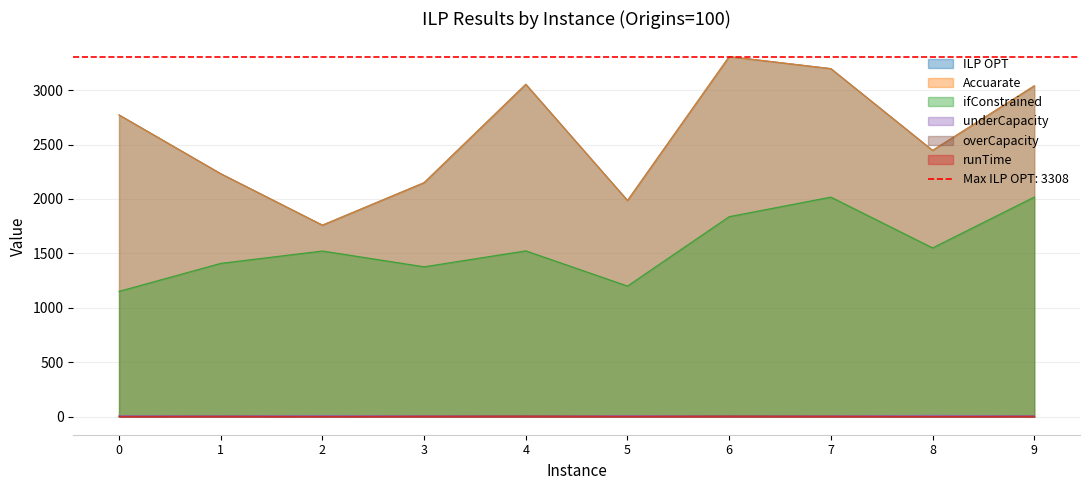

Count the number of categories in the chart.

10